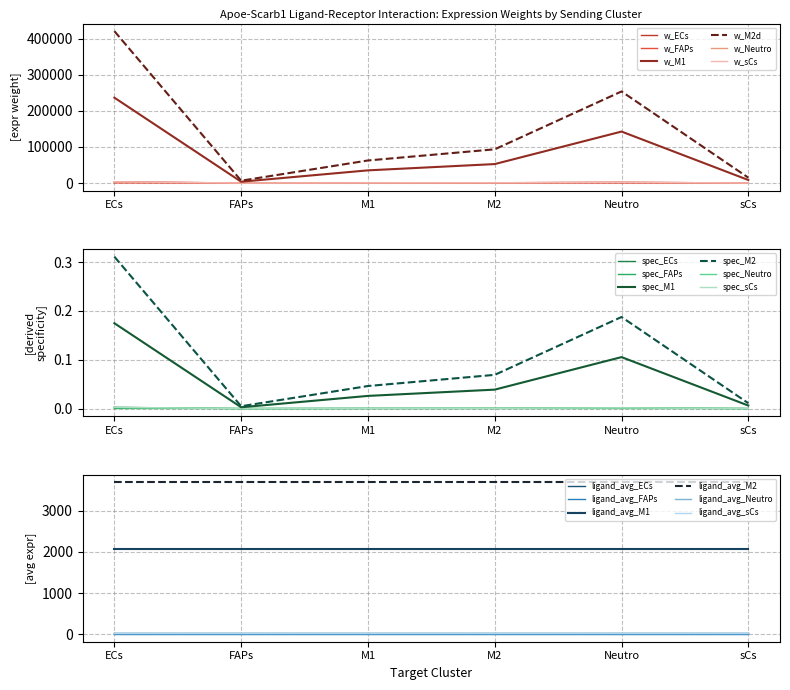

How many data points does each series have?

6